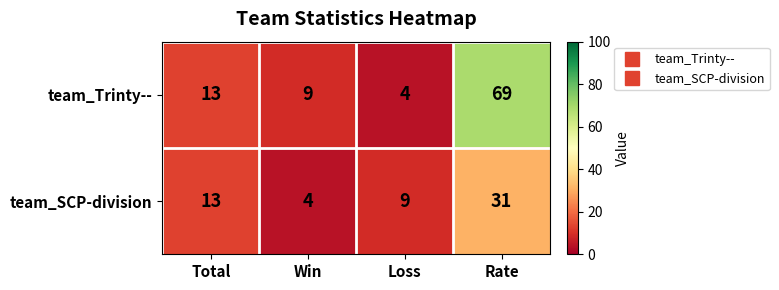

The value of team_SCP-division at Total is 13. True or false?

True